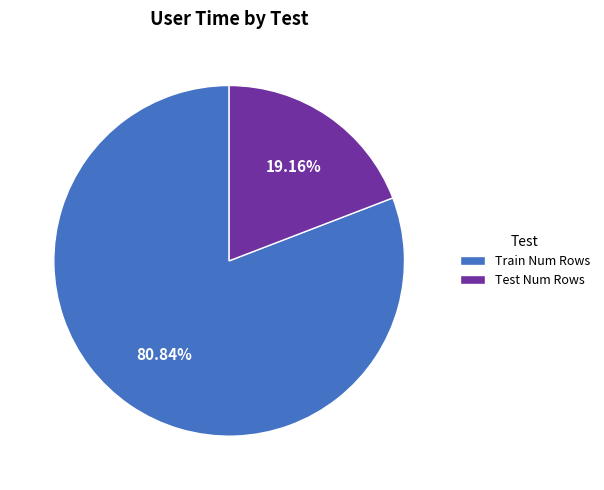

Does any single category account for the majority?

Yes